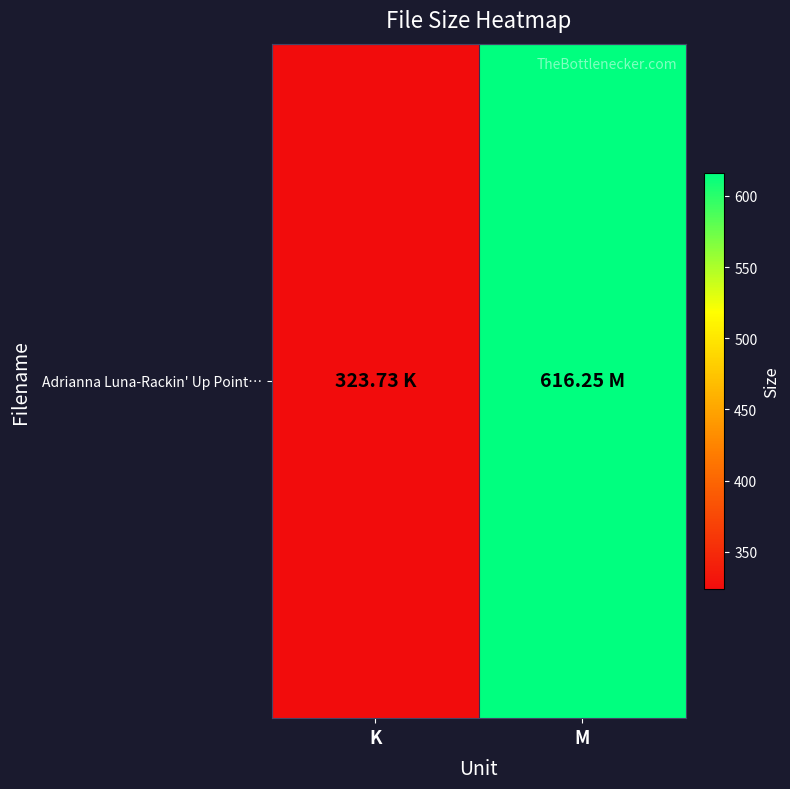

The chart shows a value of 323.7 at K. True or false?

True